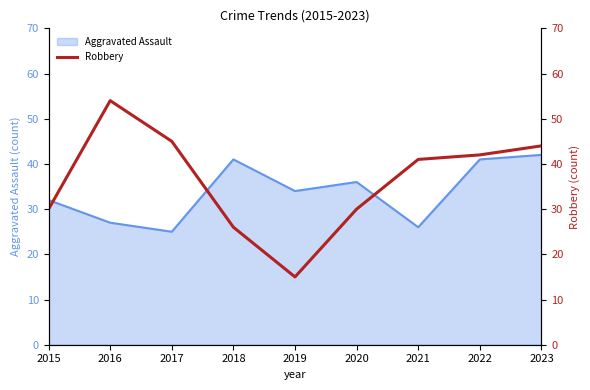

True or false: the data has more than 0 interior local peaks.

True